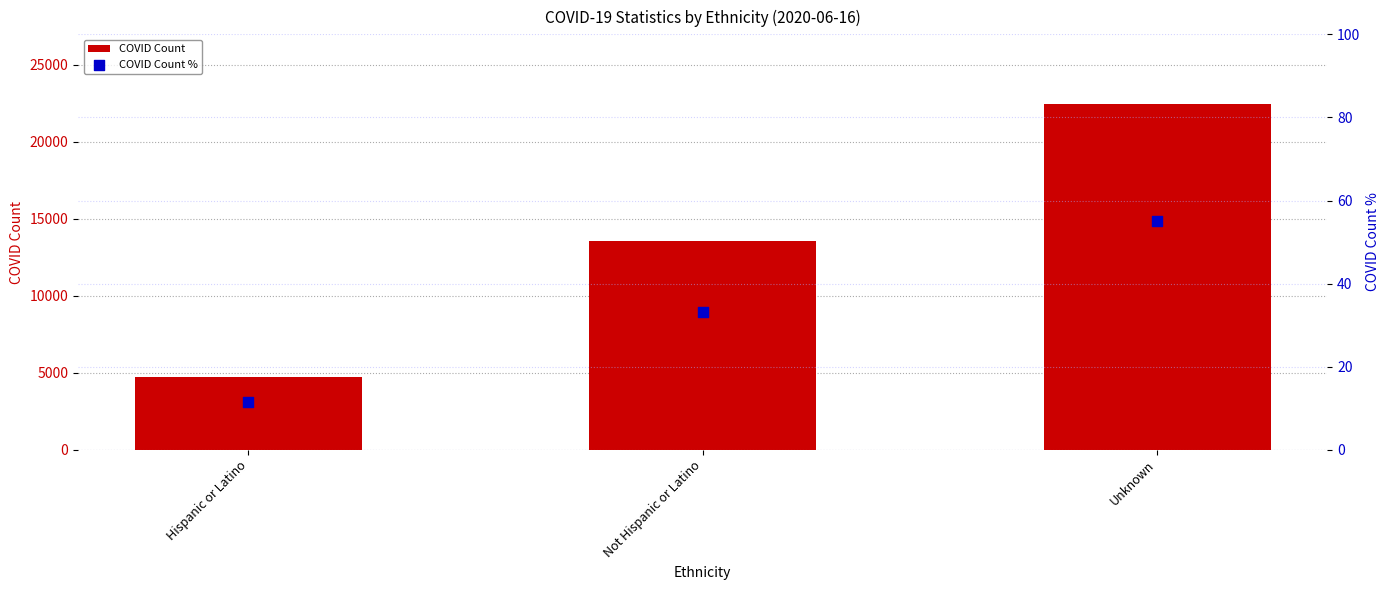

Which series reaches the minimum Y coordinate?

COVID Count %